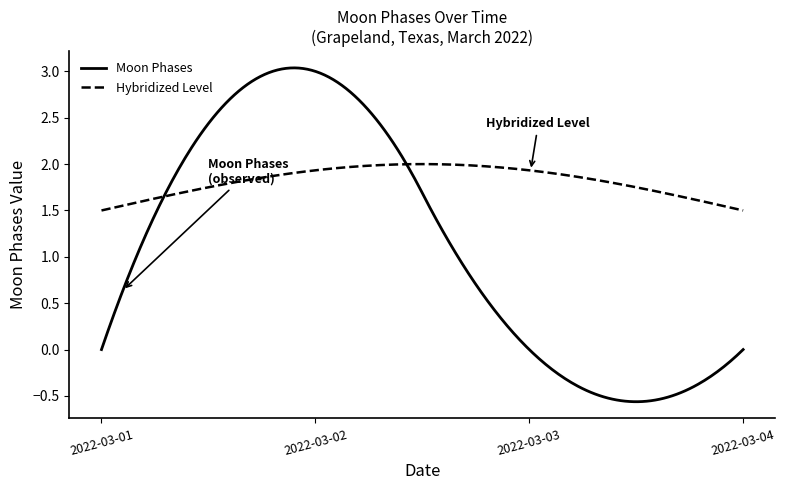

List the series in order of their overall mean, lowest first.

Moon Phases, Hybridized Level